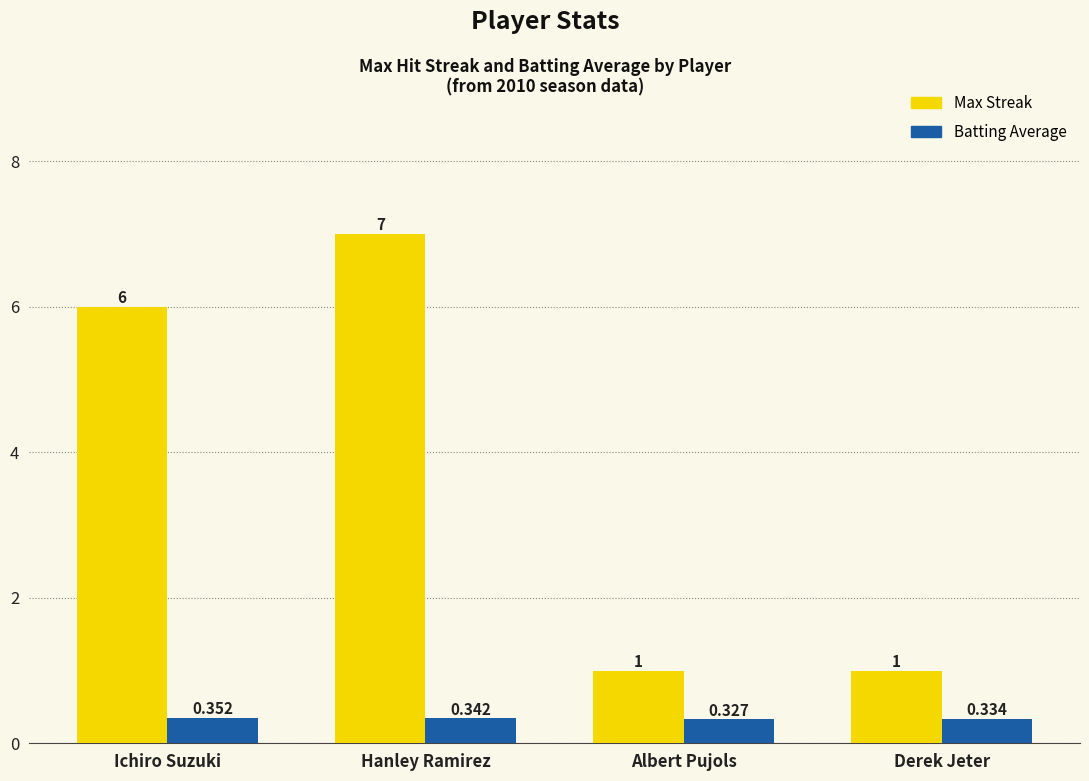

What is the sum of all Max Streak values?

15.0